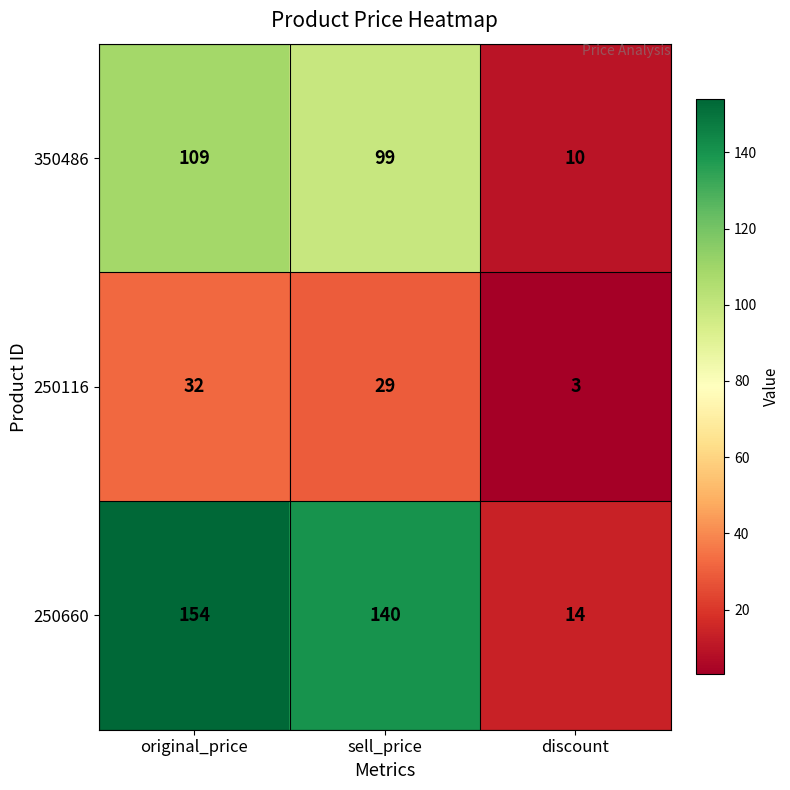

At which label does 250116 first exceed 29?

original_price